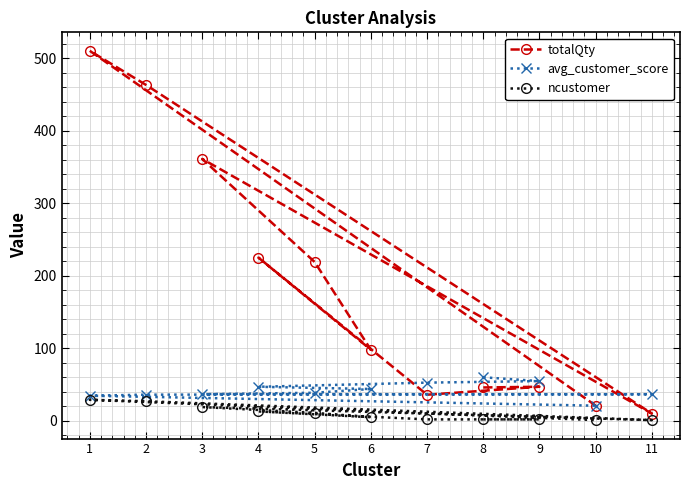

What is the minimum value shown in the chart?

1.0